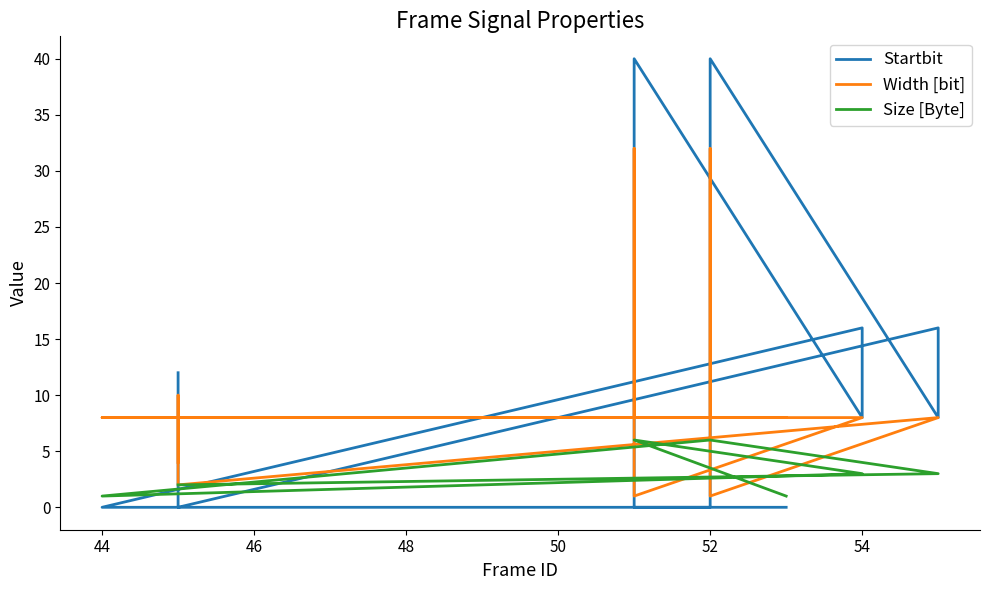

Does the chart have visible grid lines?

No